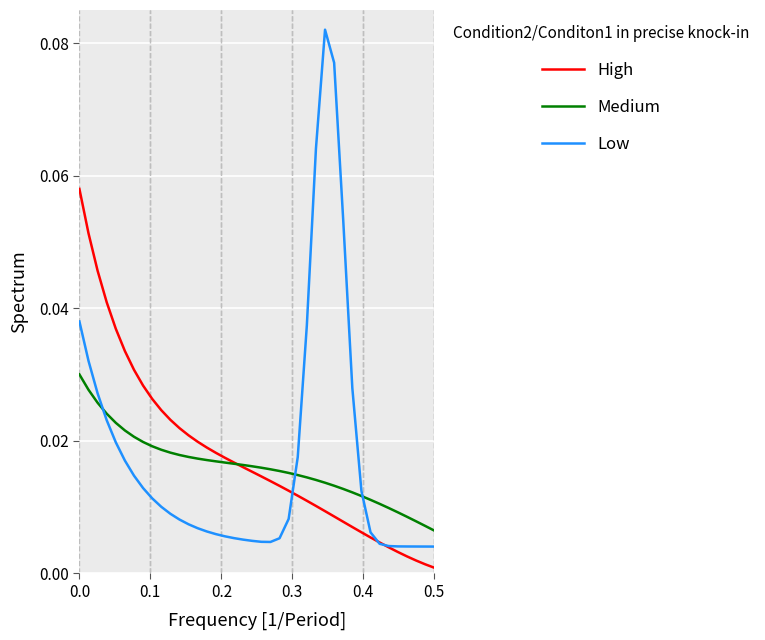

Which series has the largest range (max minus min)?

Low